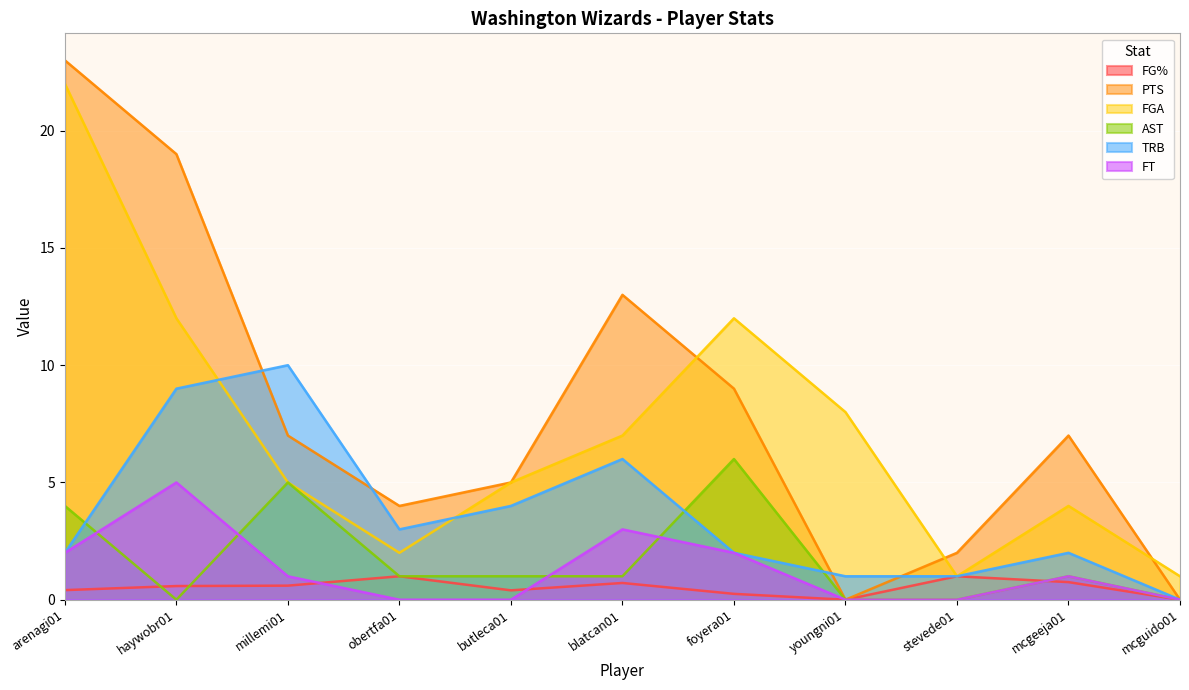

Between stevede01 and mcgeeja01, which is larger?

stevede01